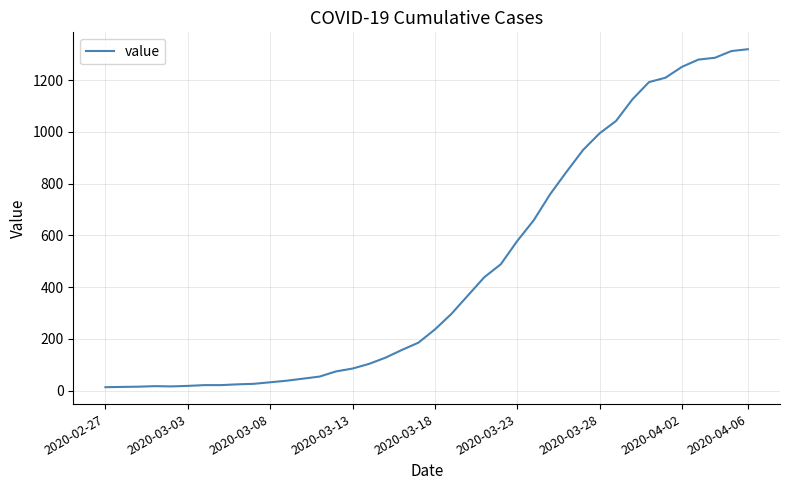

What is the maximum value shown in the chart?

1319